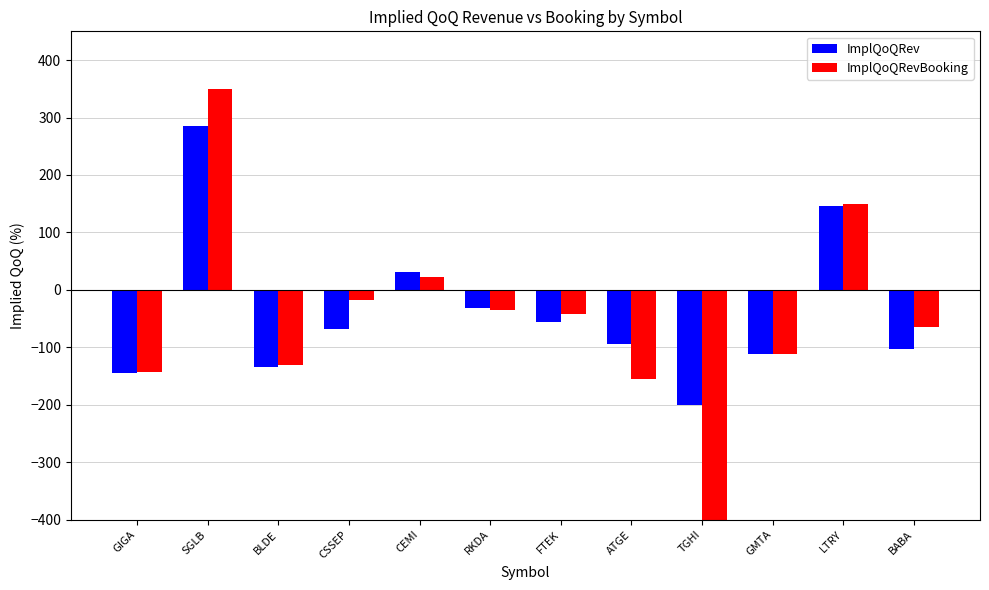

What is the value of the ImplQoQRevBooking bar at the 5th from the left?

21.8